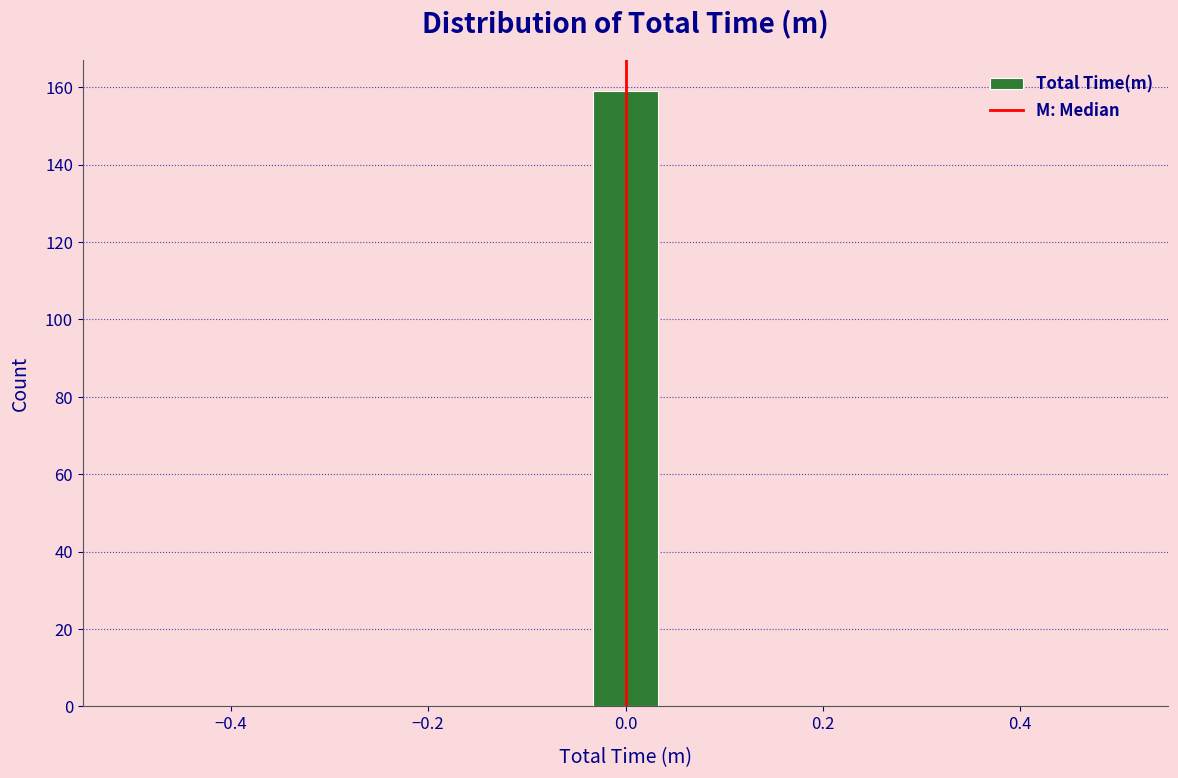

Around what value on the x-axis is the tallest bar? Give the approximate position of its centre, as read against the axis.

0.00